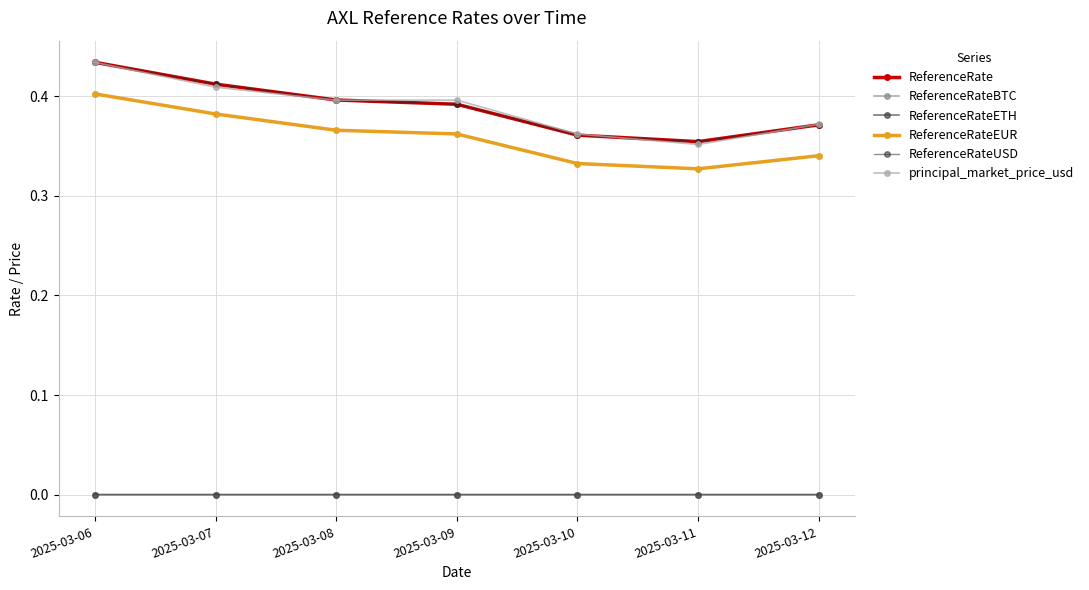

Is the value of ReferenceRateUSD at 2025-03-07 greater than the value of principal_market_price_usd at 2025-03-06?

No